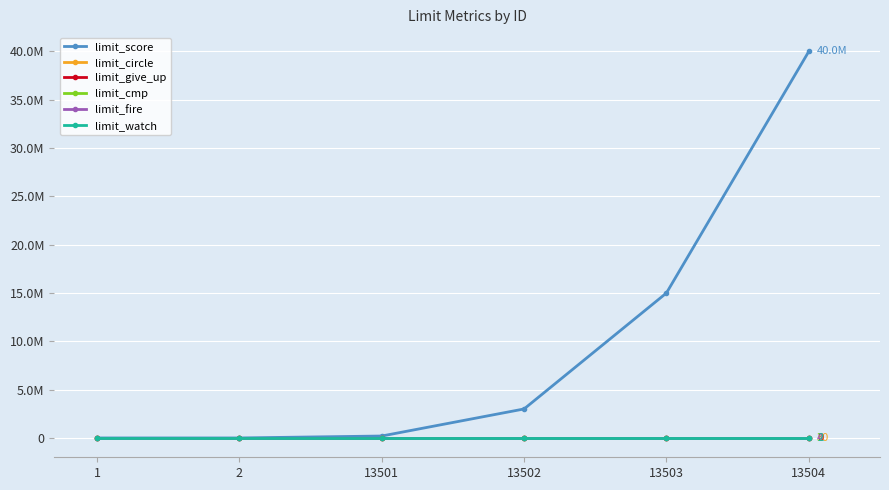

At which category is the sum across all series the highest?

13504